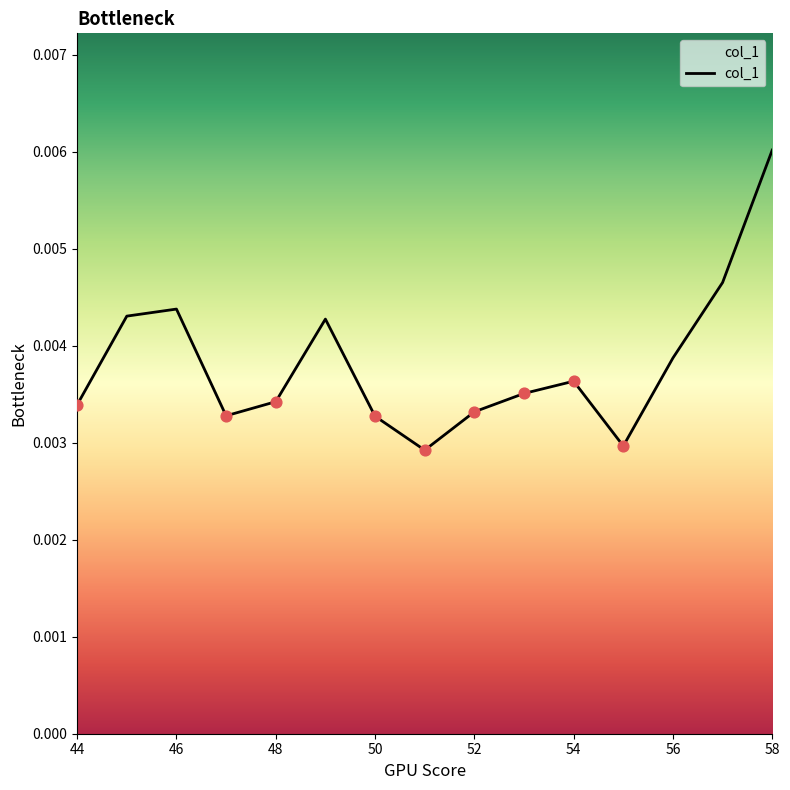

How many lines are shown in the chart?

1